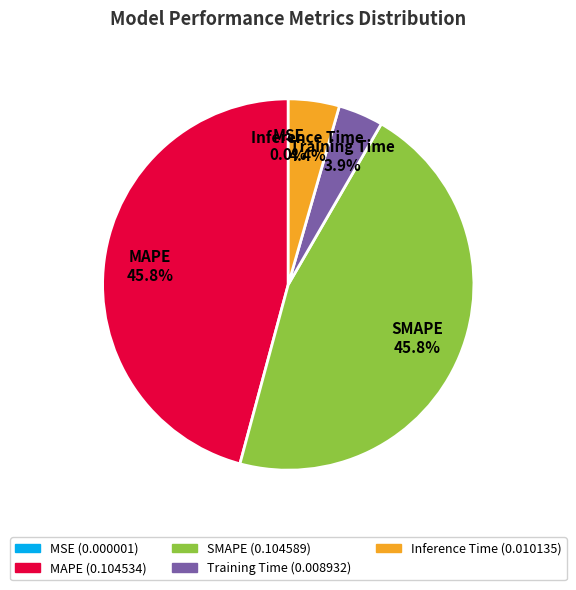

To the nearest percent, what is the average slice percentage?

20%